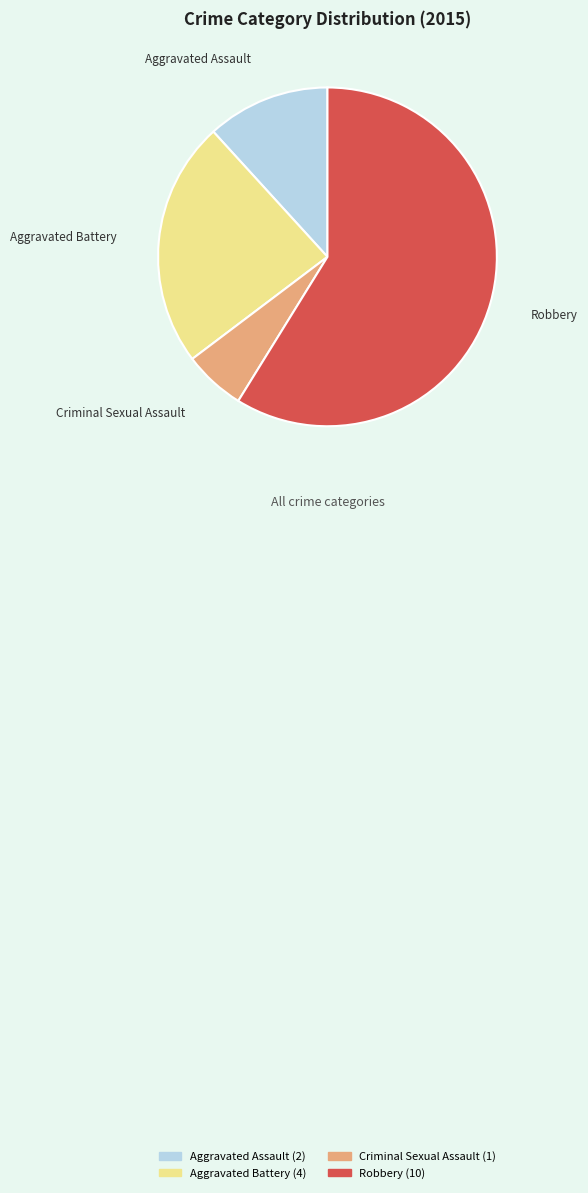

Is Criminal Sexual Assault the majority of the pie?

No